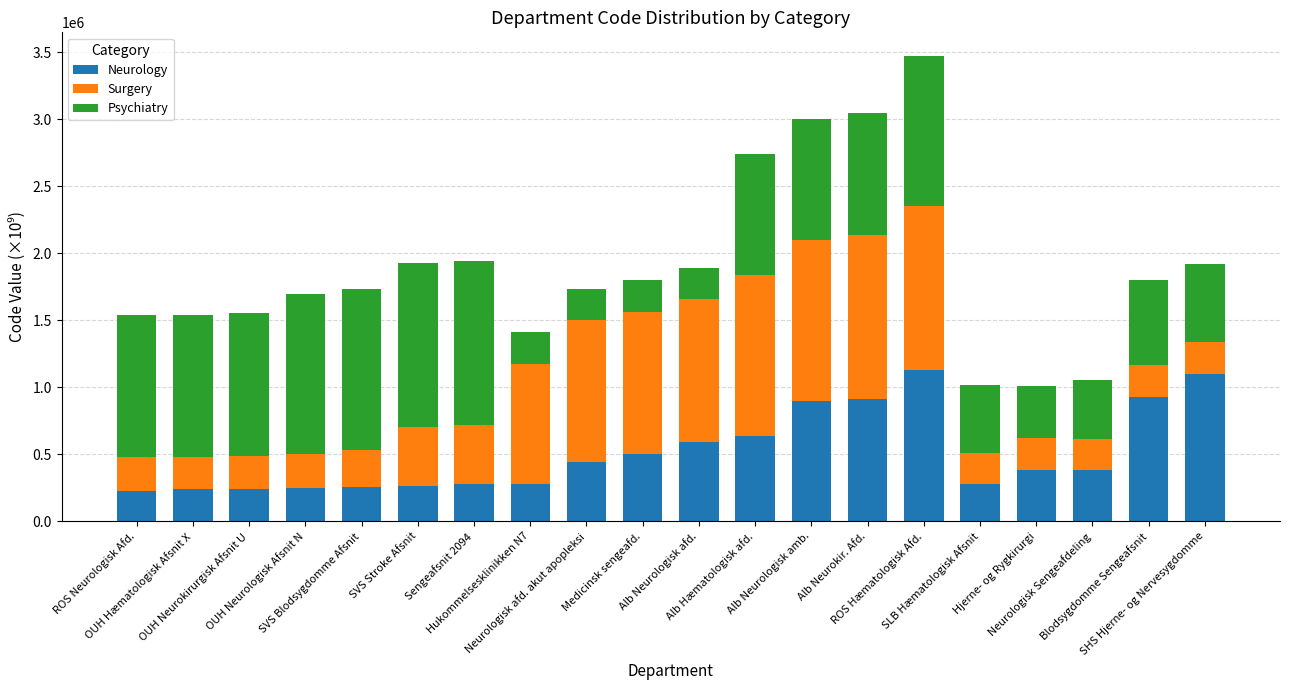

What is the lowest value of the Neurology series?

223601.0